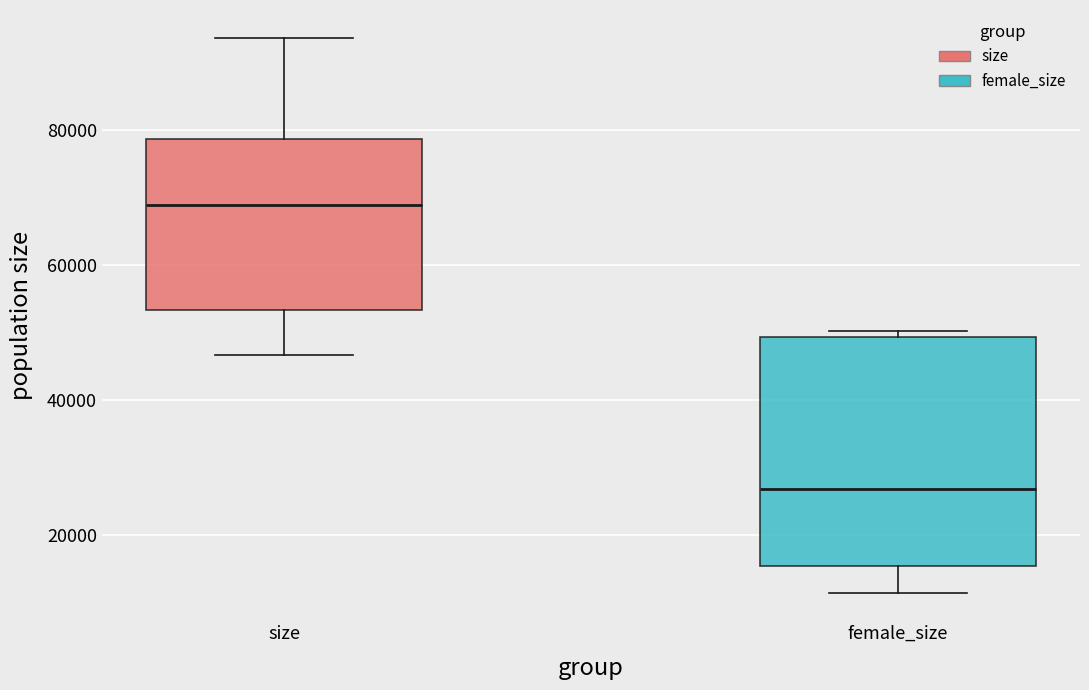

Reading left to right, transcribe this box plot: for each box, give where its median line is, the range the box spans, and where its two whiskers end, as read against the y-axis. The values are not printed on the chart, so give them approximately, as read against the axis.

size: median 68000, box 54000 to 78000, whiskers 46000 to 94000
female_size: median 26000, box 16000 to 50000, whiskers 12000 to 50000 (just above the box's upper edge)